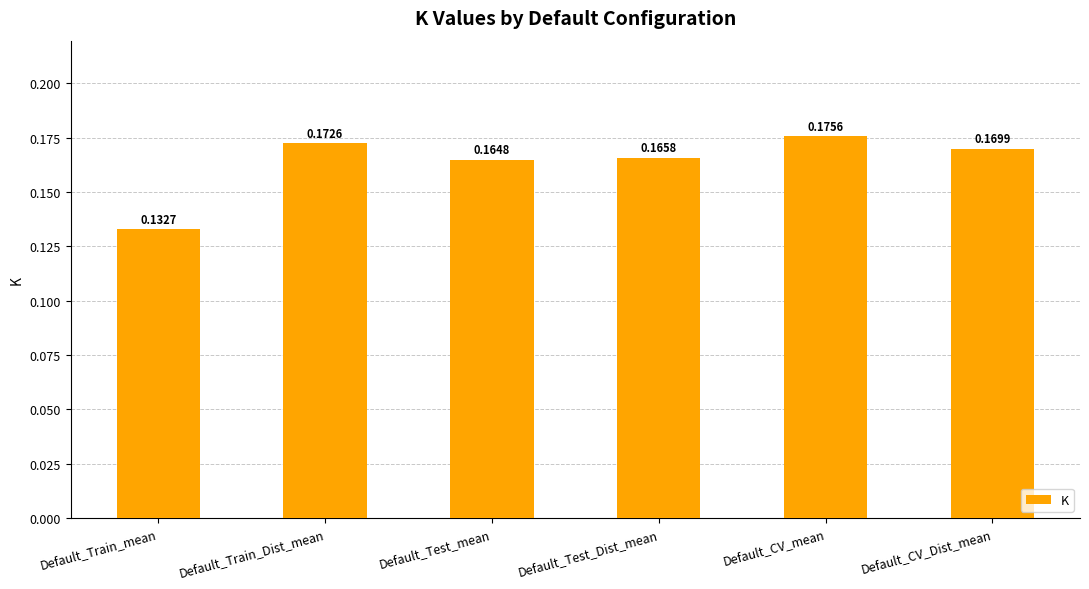

List the labels in order of value, largest first.

Default_CV_mean, Default_Train_Dist_mean, Default_CV_Dist_mean, Default_Test_Dist_mean, Default_Test_mean, Default_Train_mean